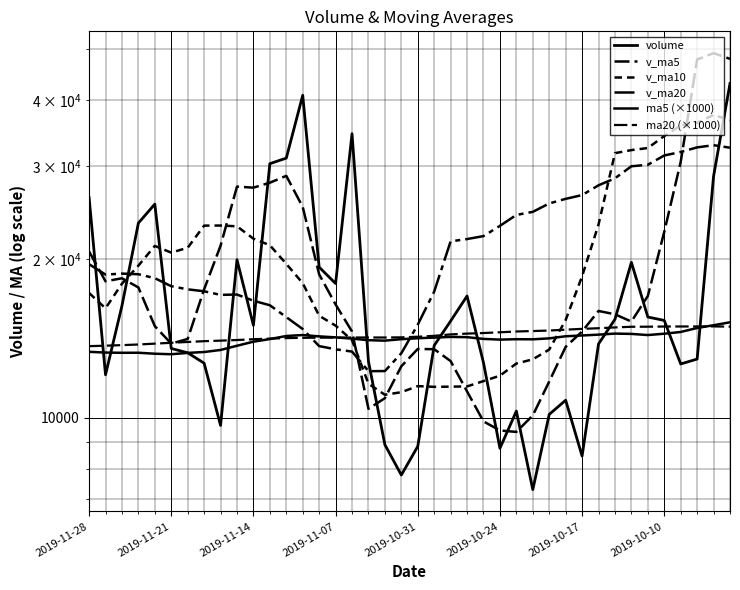

How many values in the v_ma20 series exceed 18748?

20